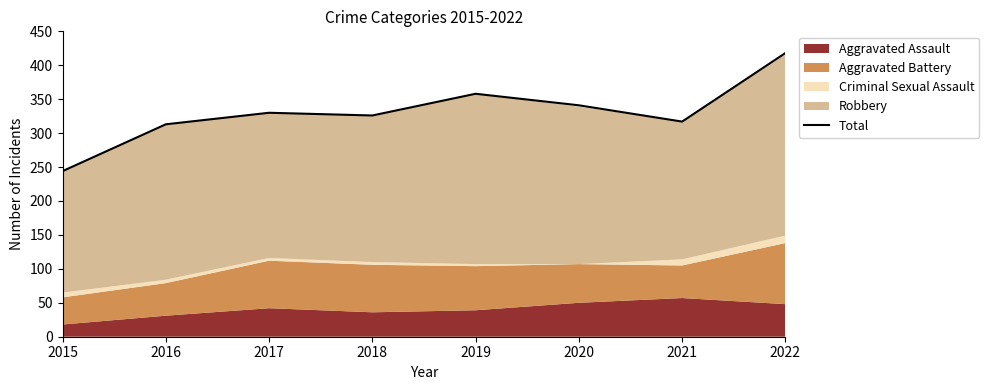

How many data points does each series have?

8